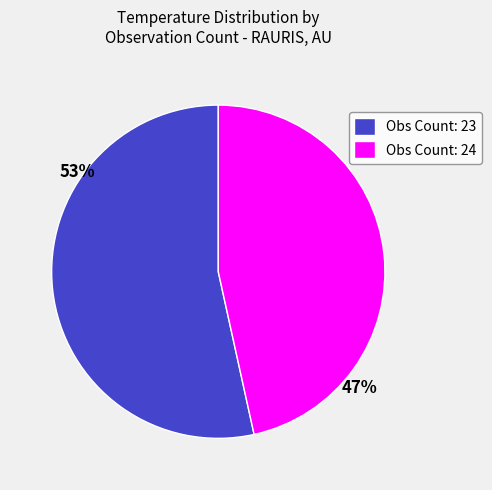

True or false: Obs Count: 24 accounts for 37% of the total.

False